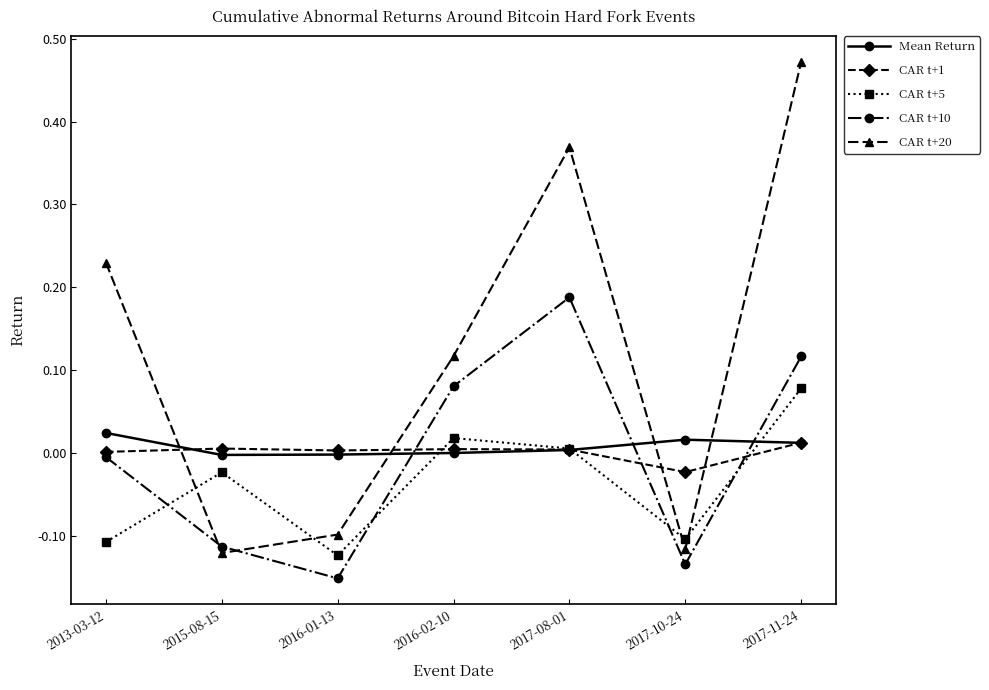

In CAR t+1, how many points are higher than both neighbors (excluding endpoints)?

2